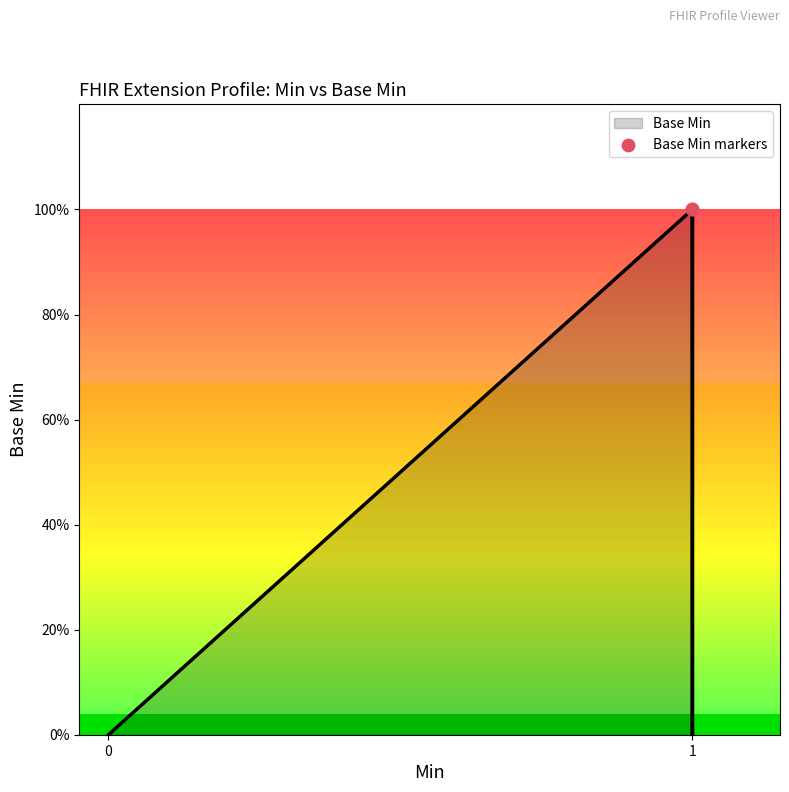

What is the change in value from 0 to 1?

+1